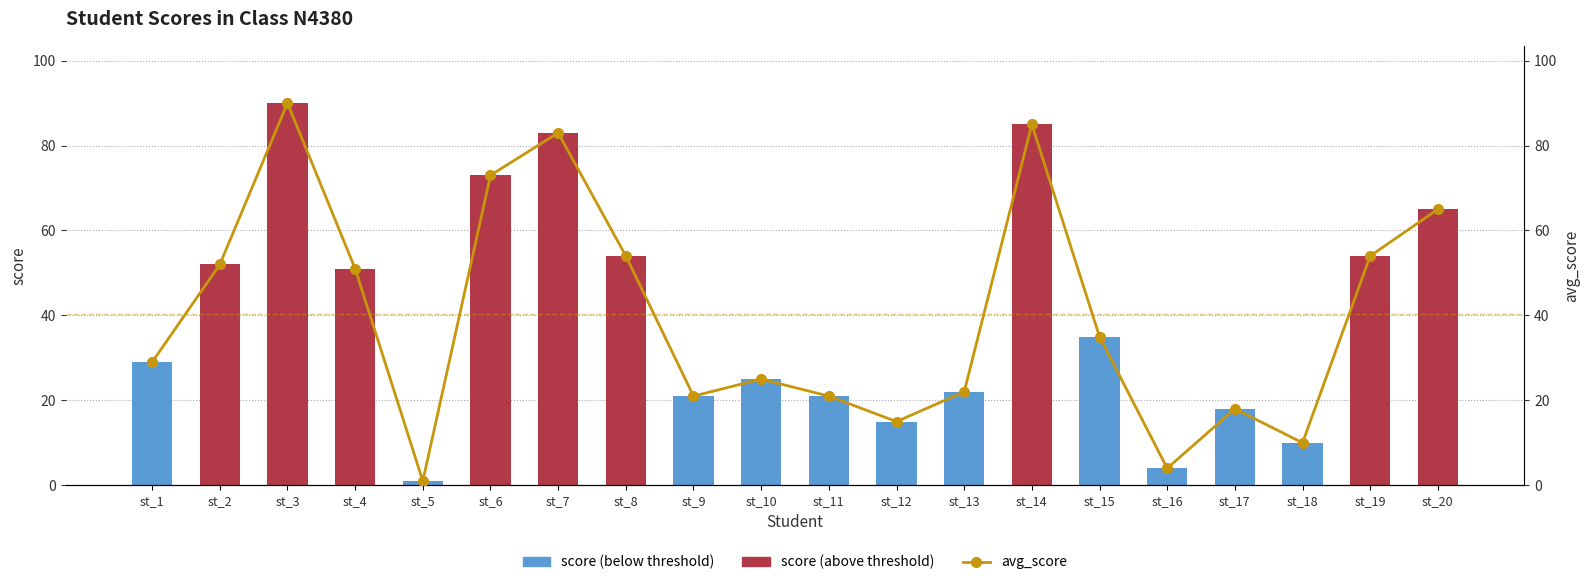

At how many categories does at least one series exceed 64?

5